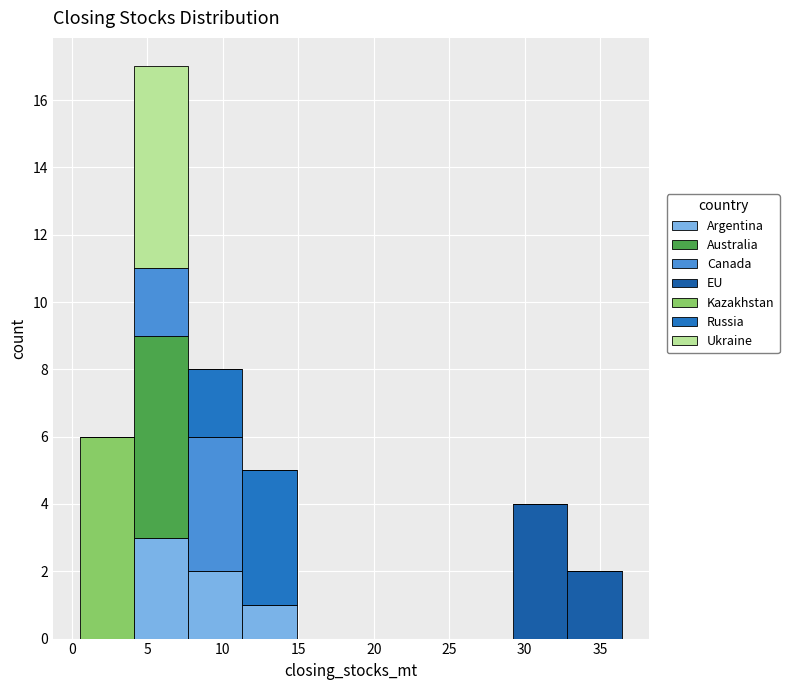

Which range on the x-axis has the tallest stacked bar (by total height)?

4.0 to 7.5